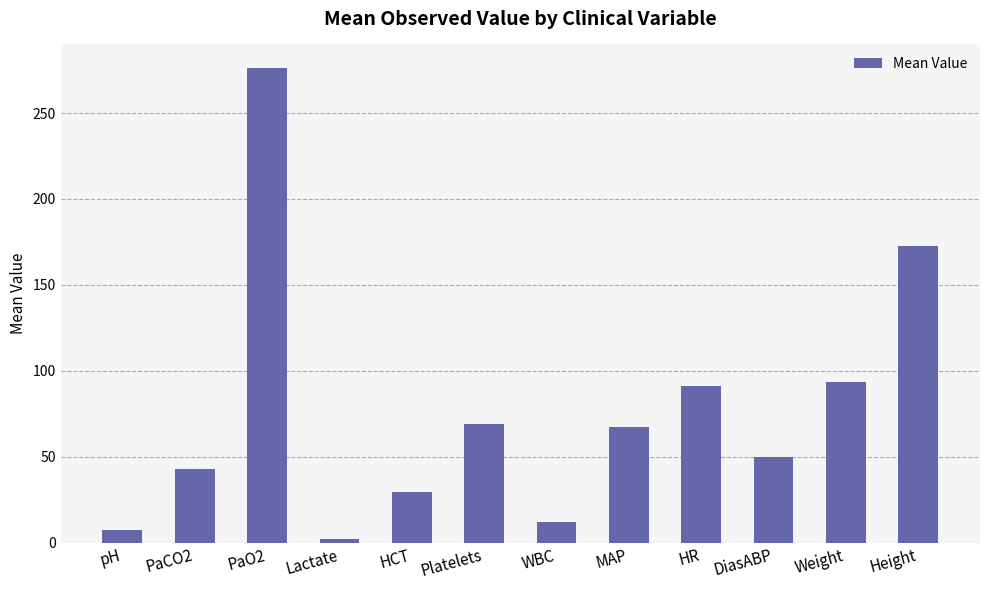

What is the value of the 6th bar from the left?

69.0